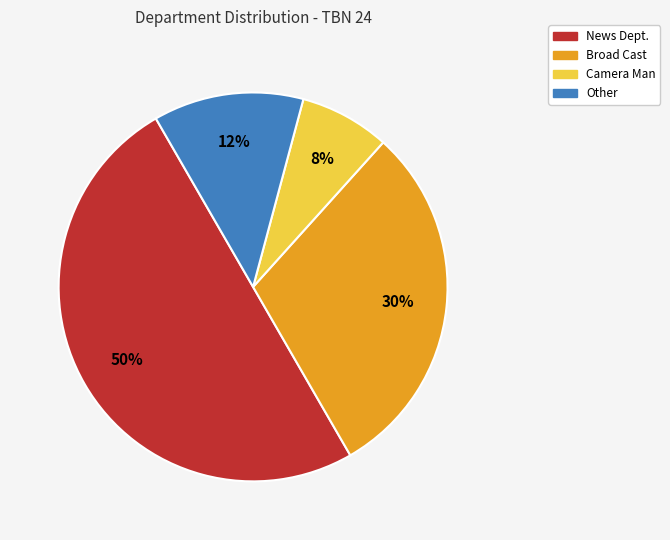

Which slice is the smallest?

Camera Man